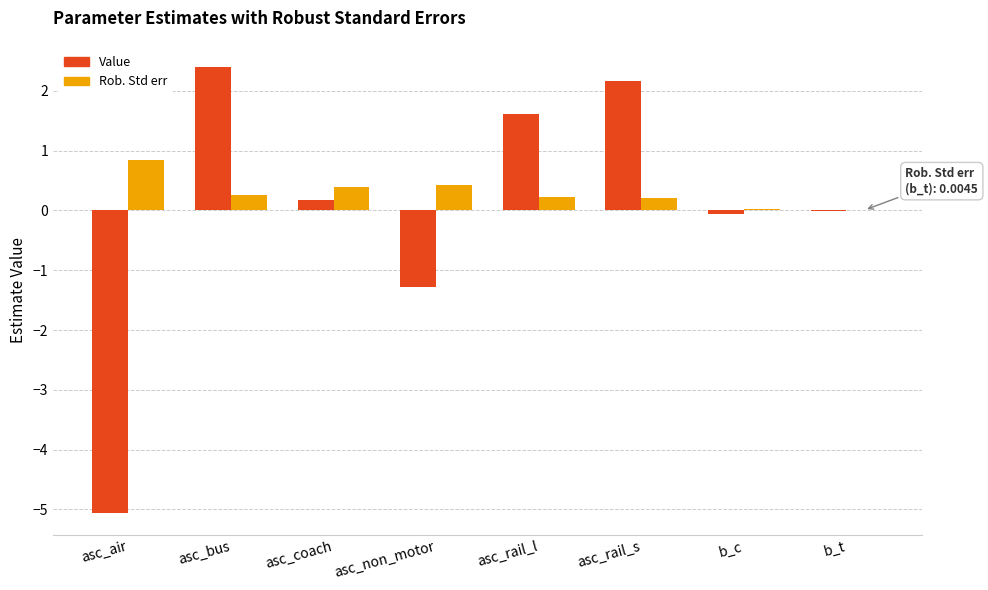

At which label is Value closest to -1?

asc_non_motor